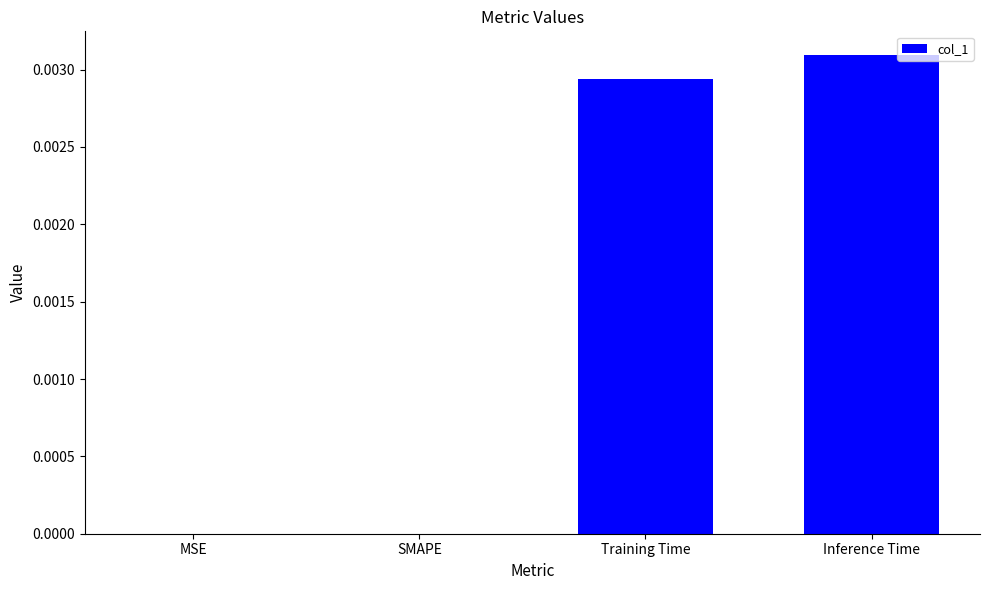

Which has a higher value, MSE or Training Time?

Training Time